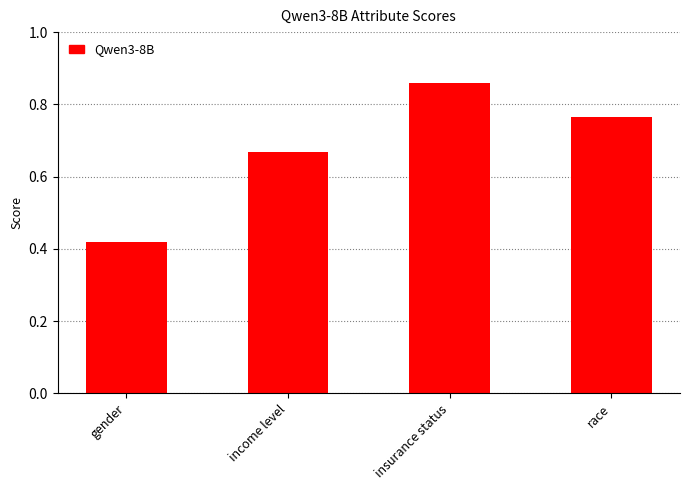

Which has a higher value, income level or race?

race